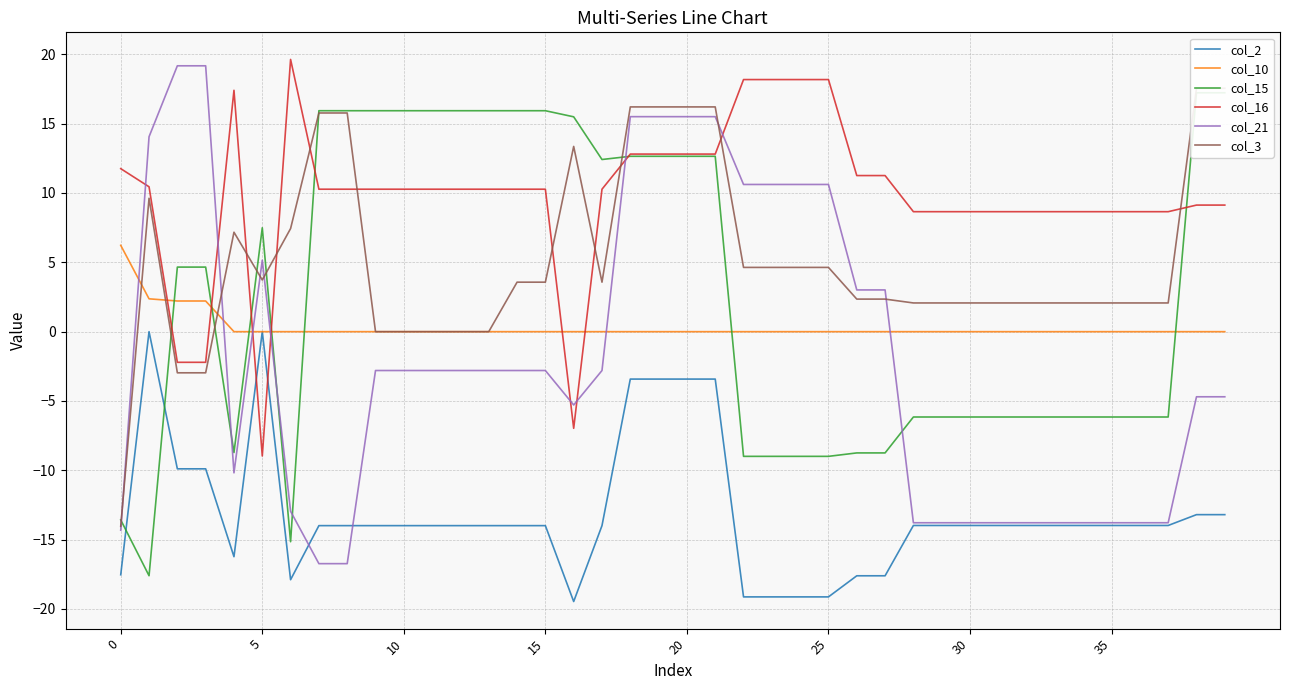

What is the difference between the col_15 values at 10 and 28?

22.1